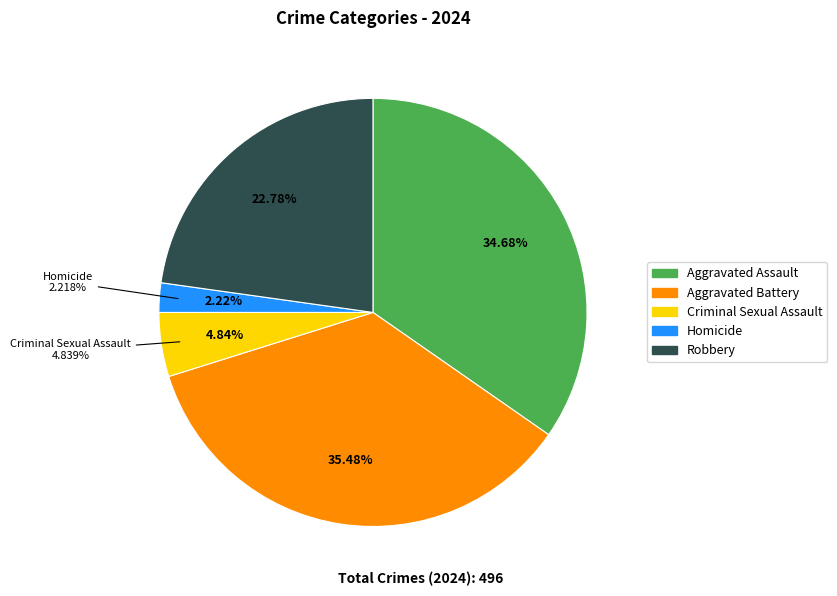

What is the change in value from Aggravated Battery to Robbery?

-63